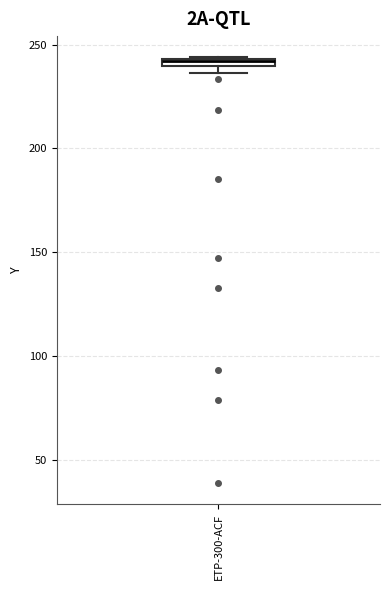

Where is the lower edge of the box for ETP-300-ACF on the y-axis? The values are not printed on the chart, so give them approximately, as read against the axis.

240